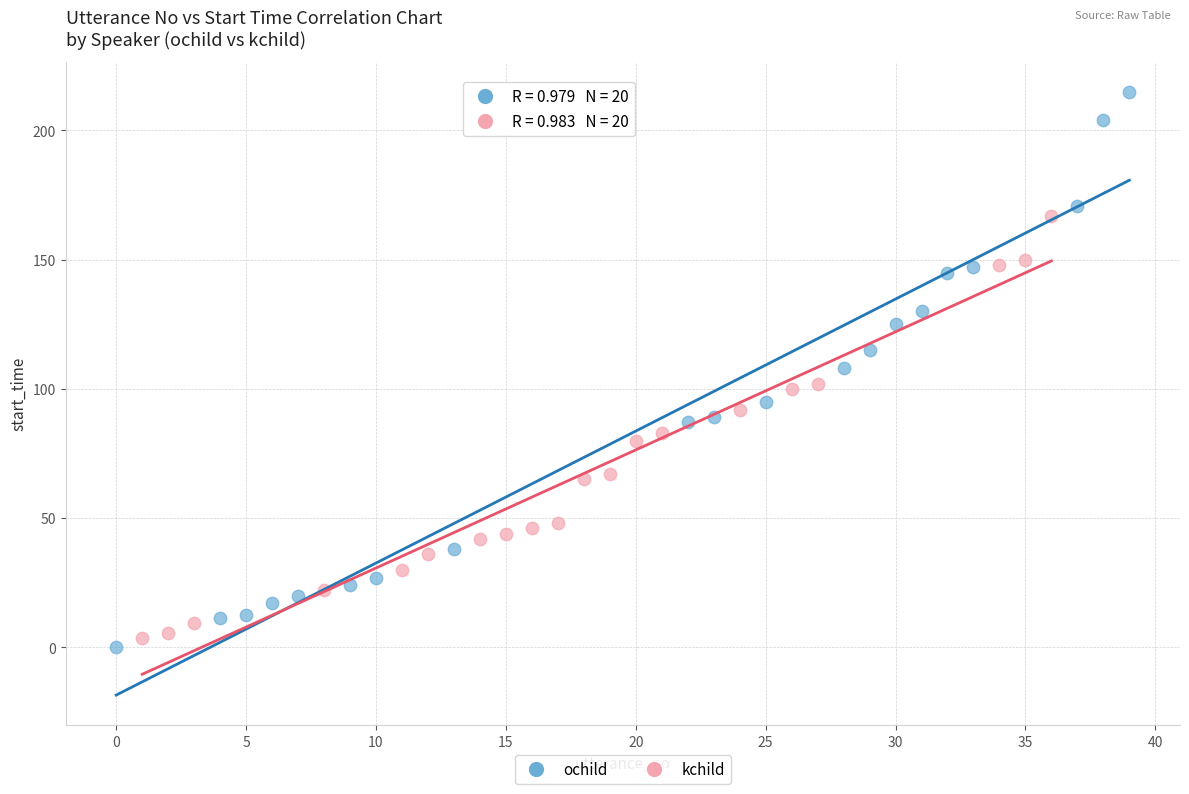

Which series has the widest spread of Y values?

ochild